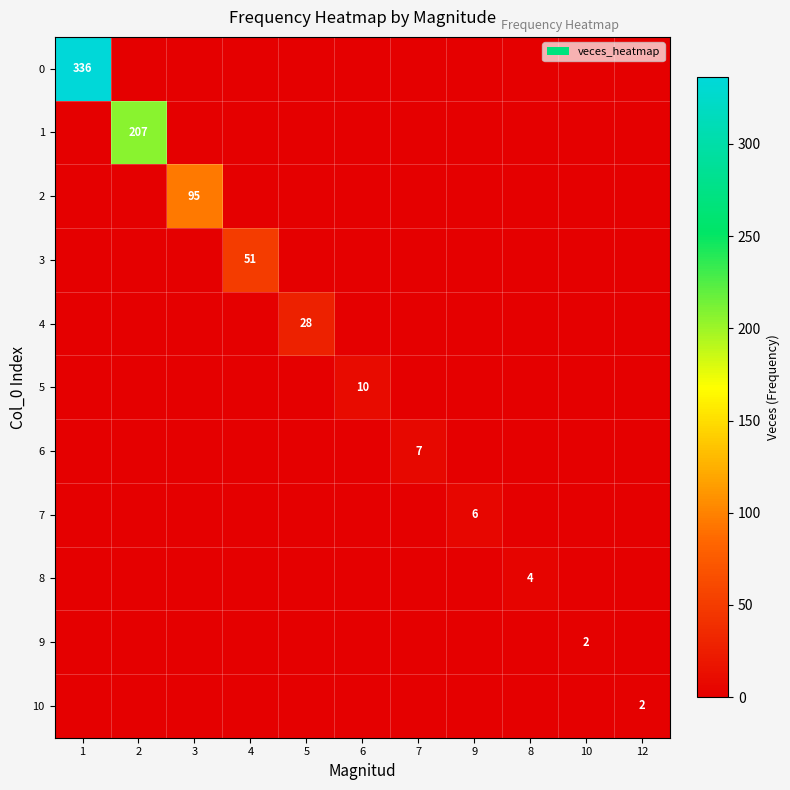

How many values in the 4 series exceed 0?

1